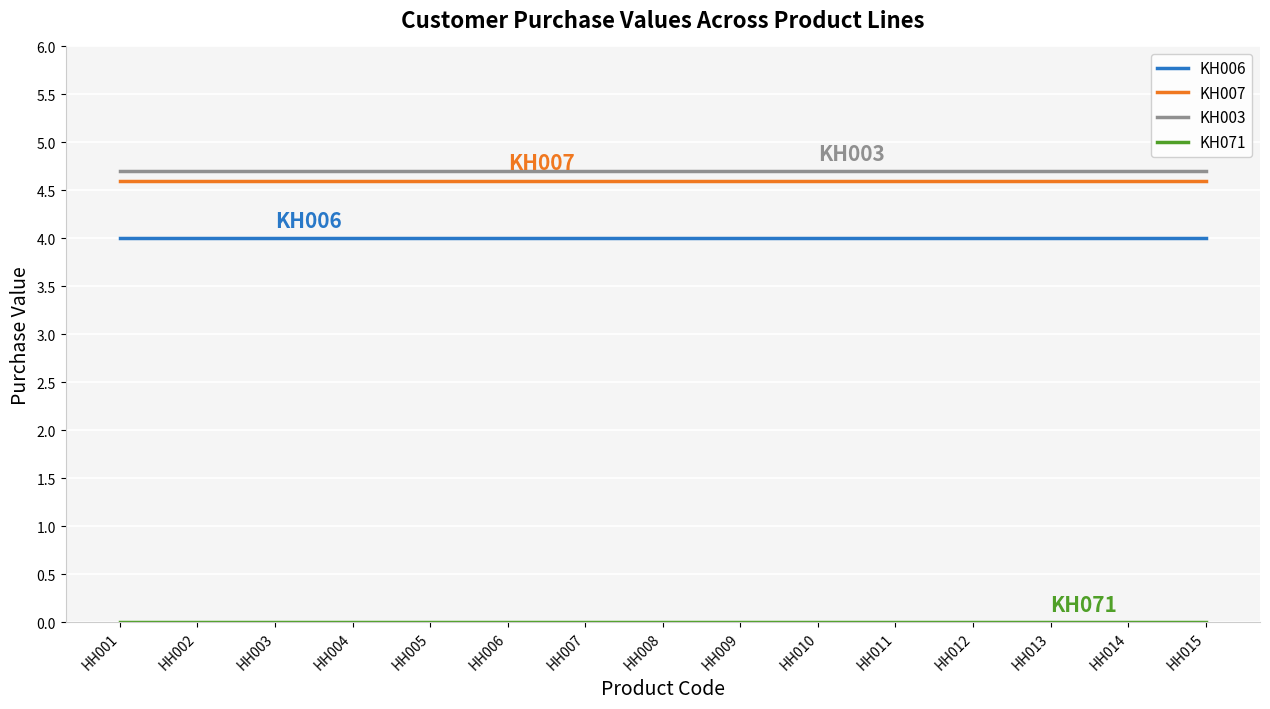

True or false: KH003 and KH007 cross at least once.

False